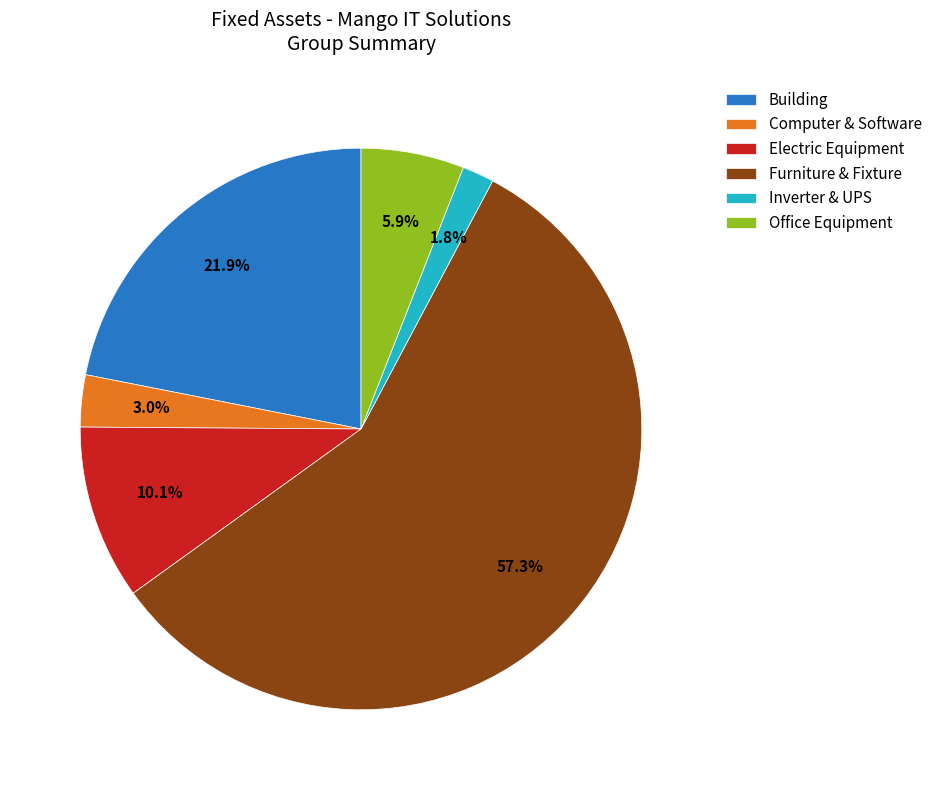

To the nearest percent, what is the average slice percentage?

17%